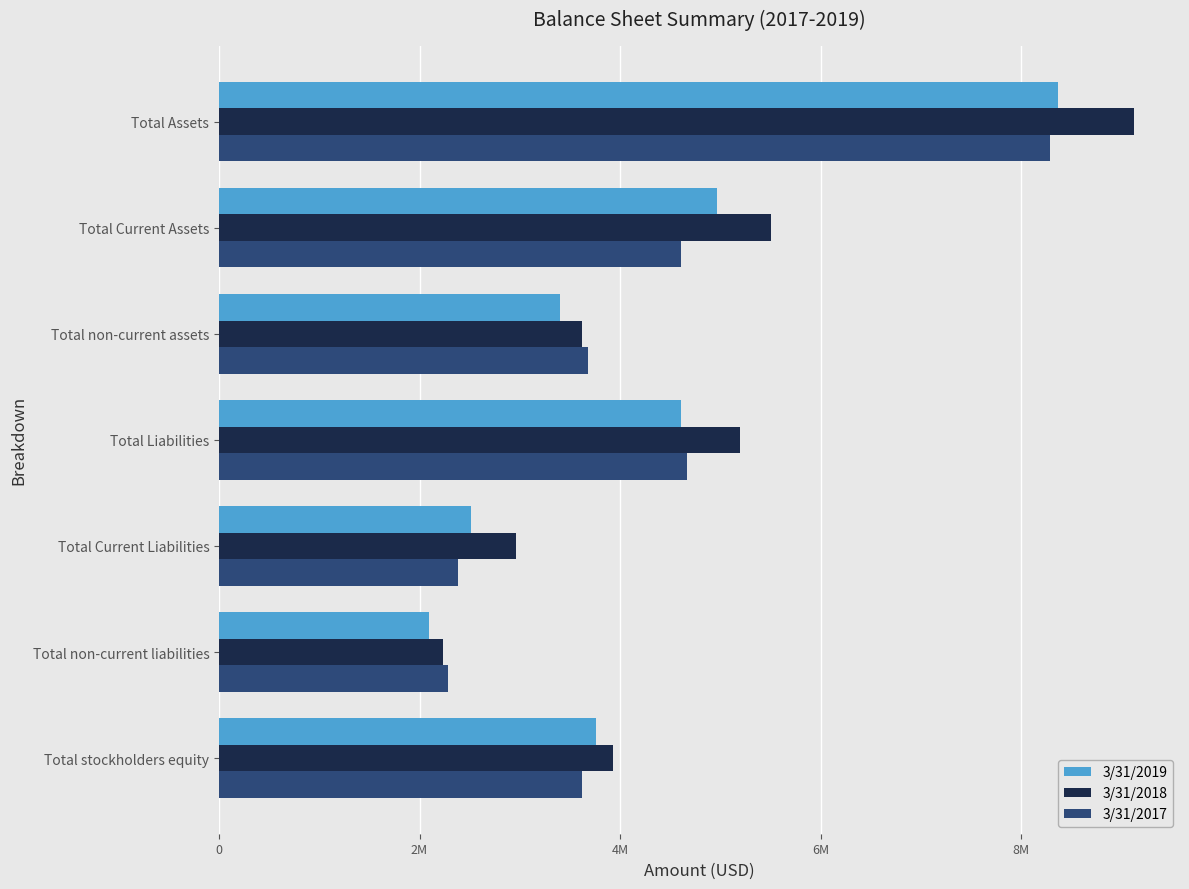

Reading left to right, extract all data points from this chart.

3/31/2019: 8364839	4965689	3399148	4609149	2514991	2094158	3755690
3/31/2018: 9129495	5504157	3625338	5196816	2963213	2233603	3932679
3/31/2017: 8293485	4610916	3682568	4673007	2387774	2285233	3620478